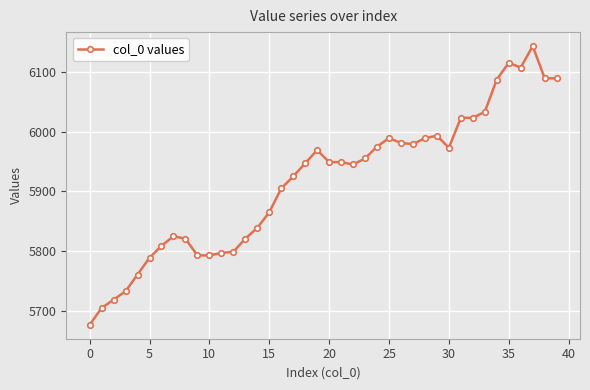

What is the difference between the maximum and minimum values?

466